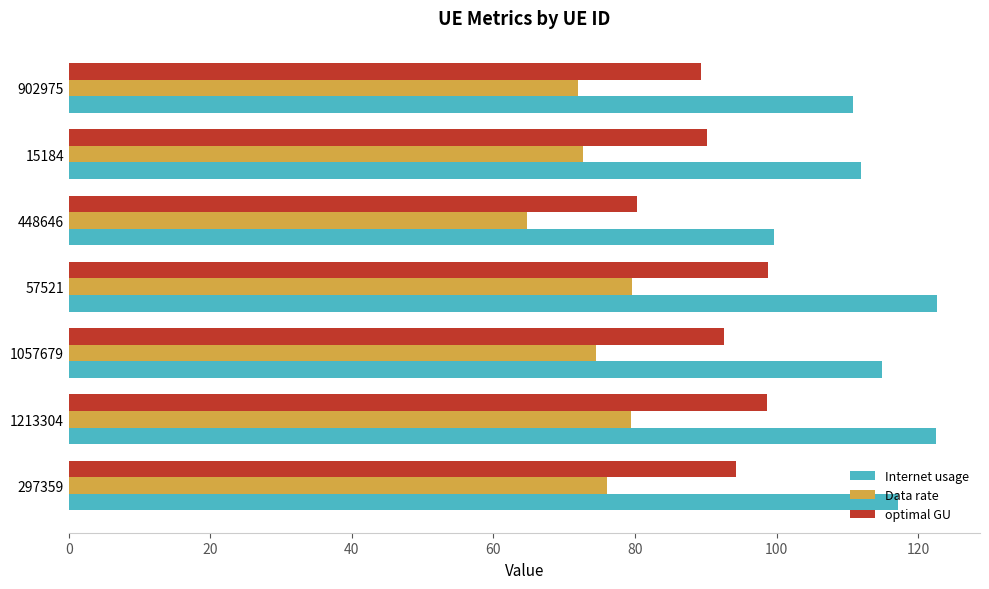

What is the difference between the second highest and minimum values in the optimal GU series?

18.4